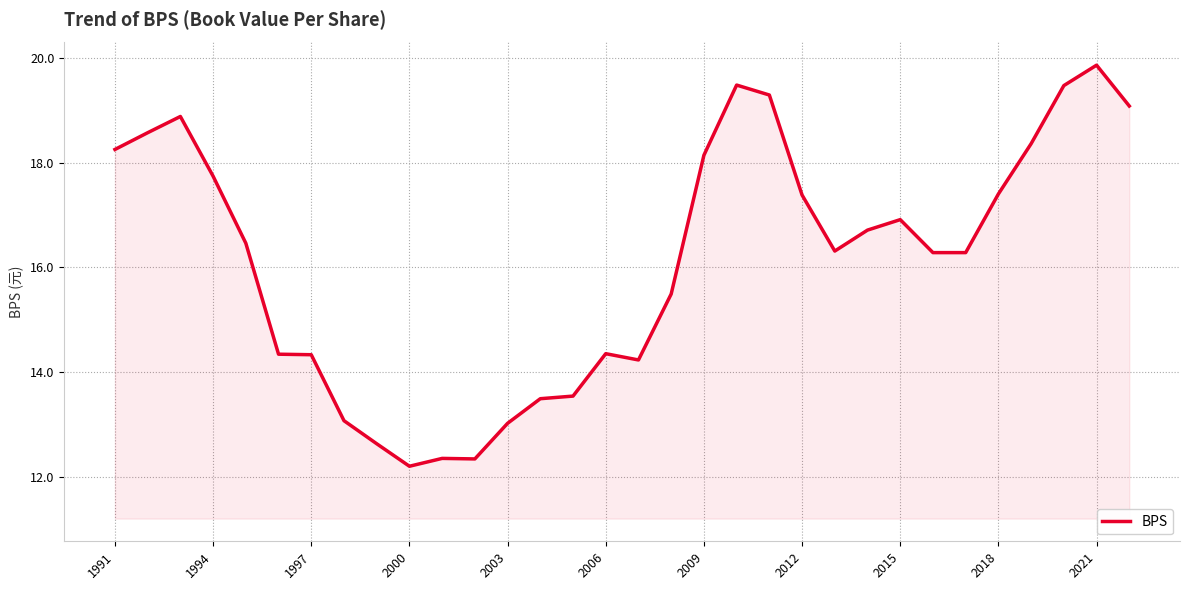

What is the minimum value shown in the chart?

12.2